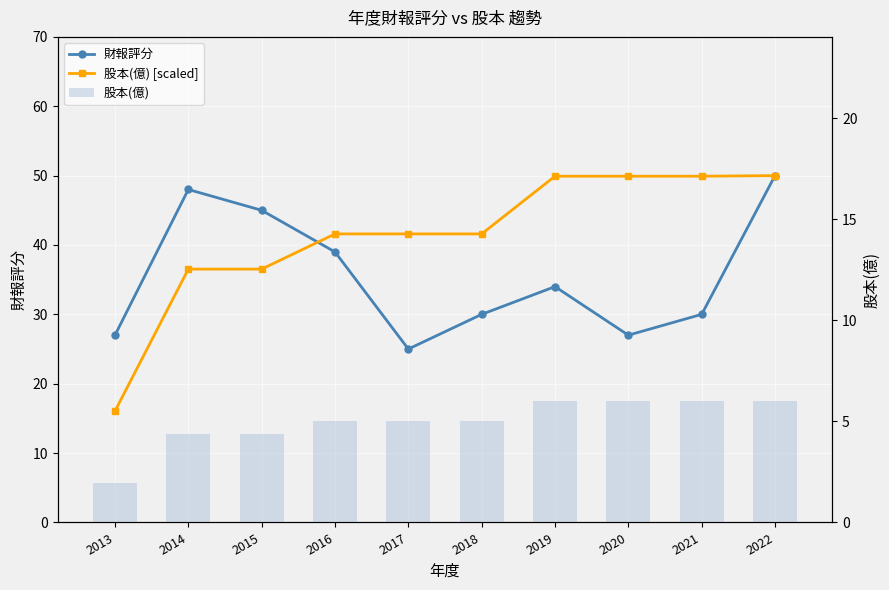

What is the total value across all series at 2021?

85.9